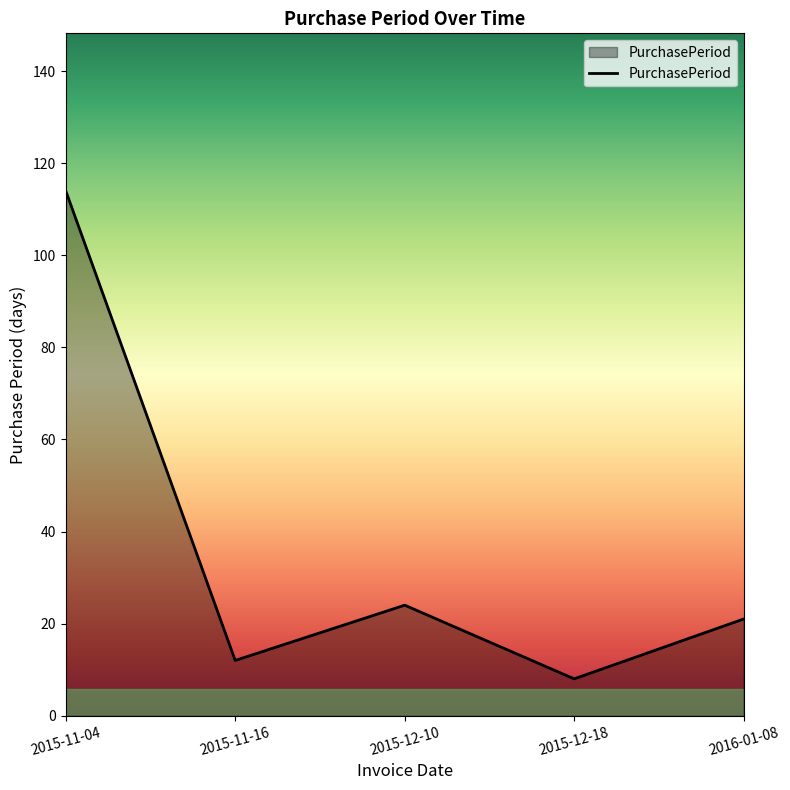

Where is the first local minimum?

2015-11-16